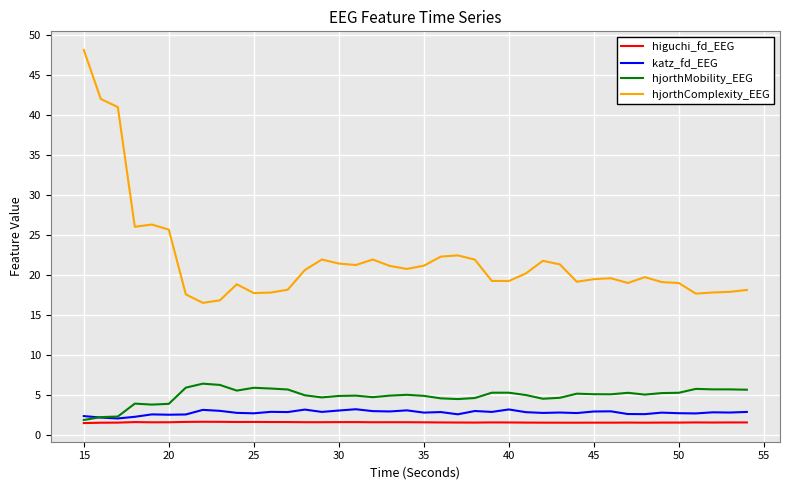

Which series has the largest total across all categories?

hjorthComplexity_EEG